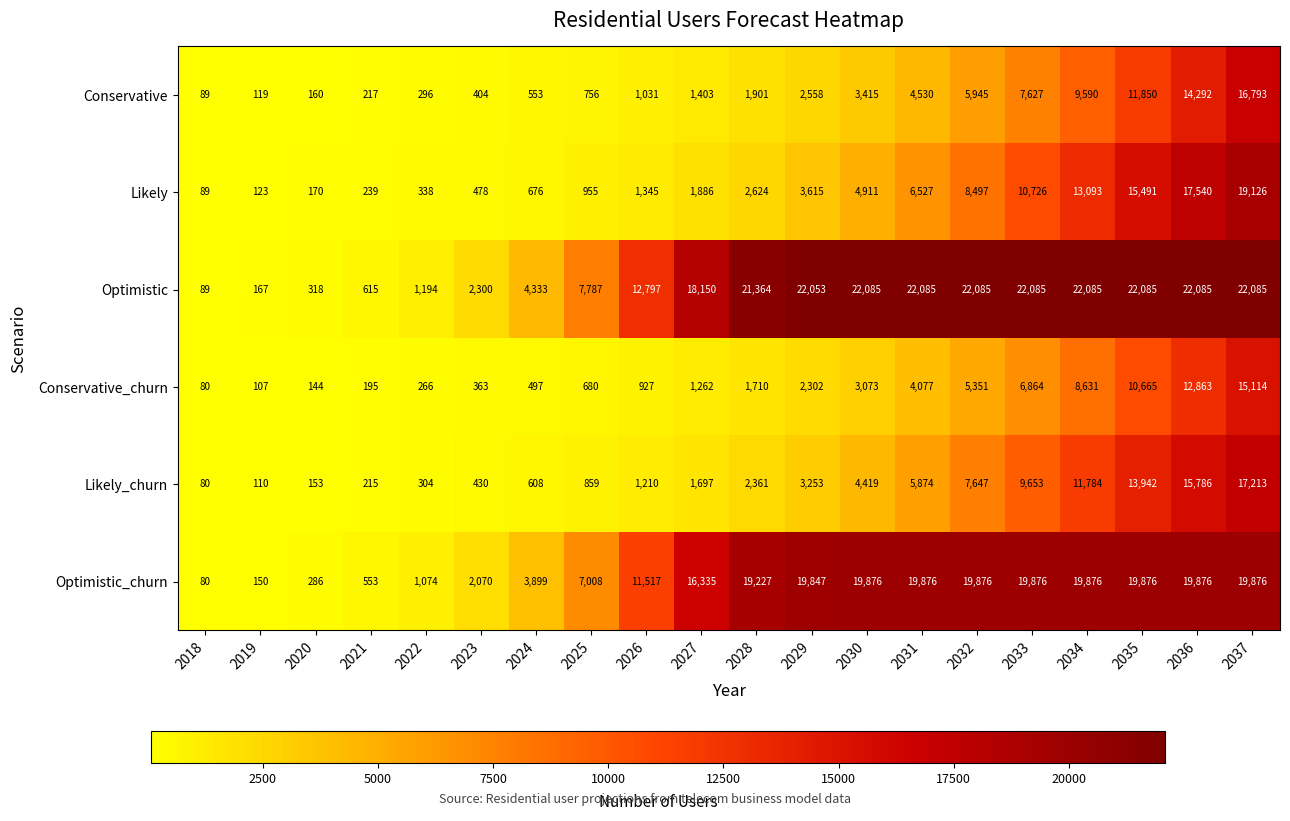

How many values in the Conservative_churn series are below 1710?

10